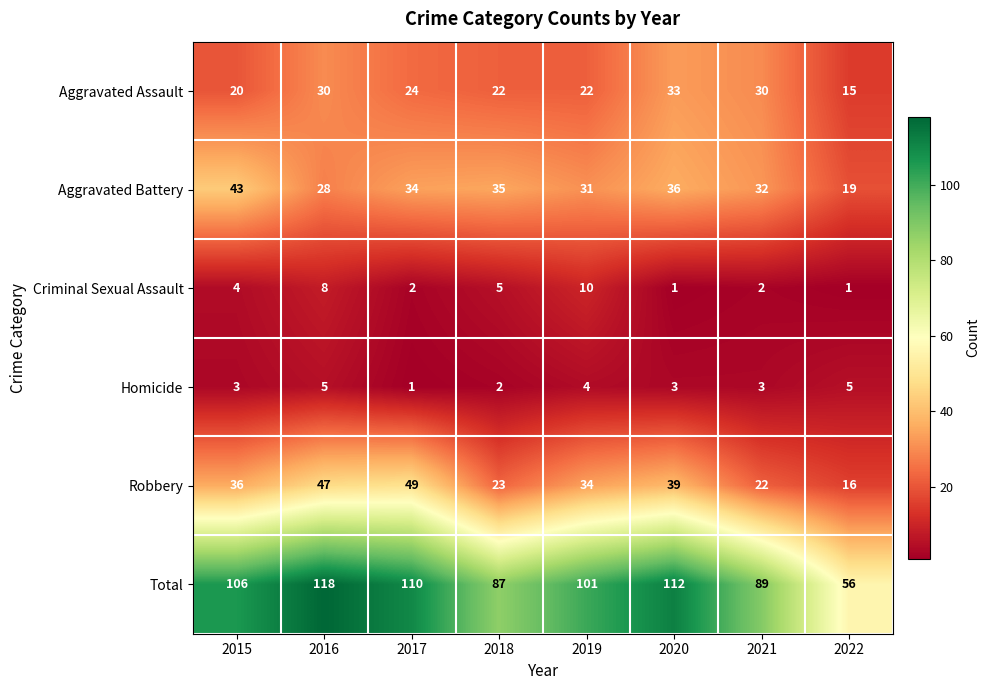

What is the sum of the Criminal Sexual Assault values at 2022 and 2017?

3